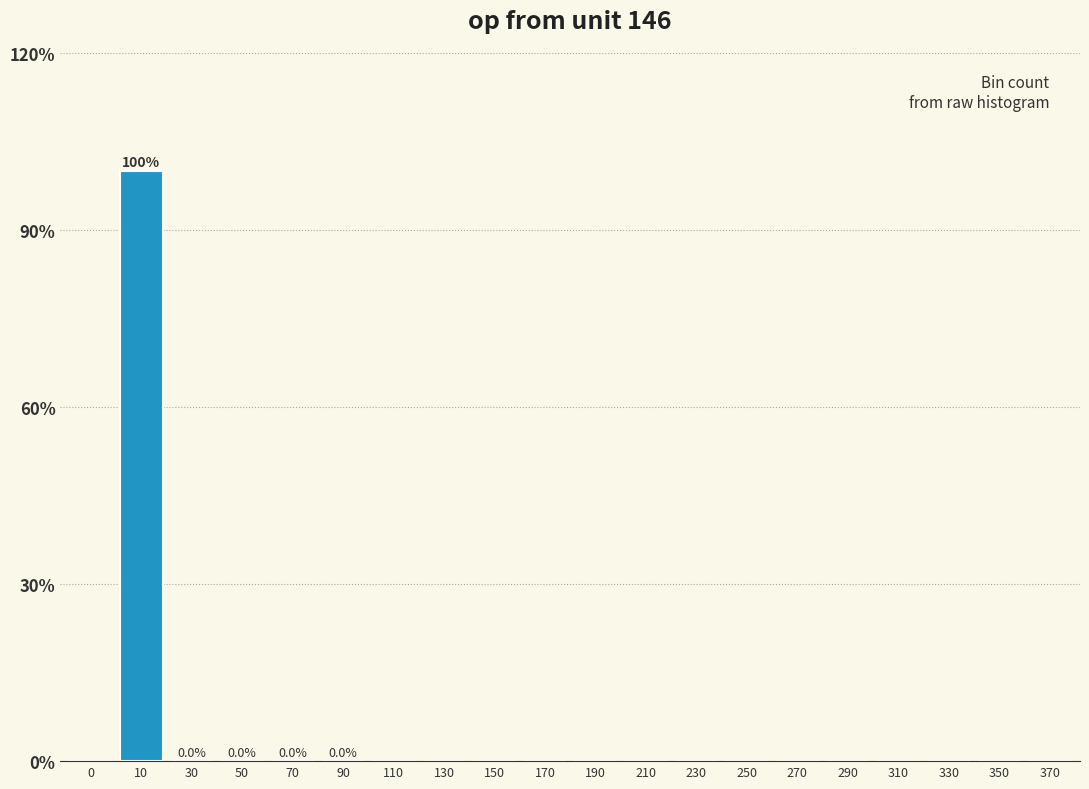

What is the greatest value displayed?

100.0